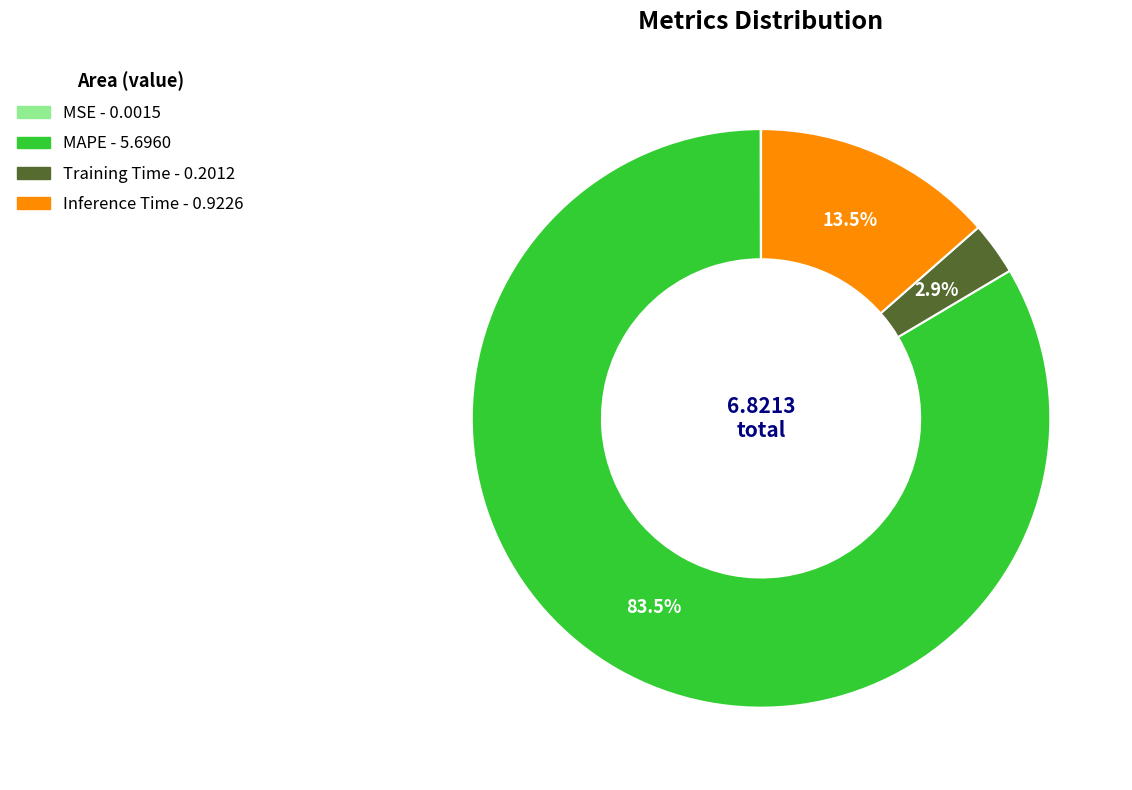

Which has a higher value, MAPE or Training Time?

MAPE